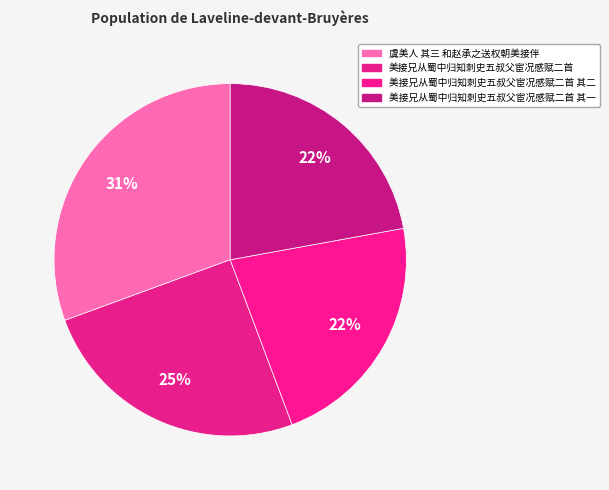

How many slices are in this pie chart?

4